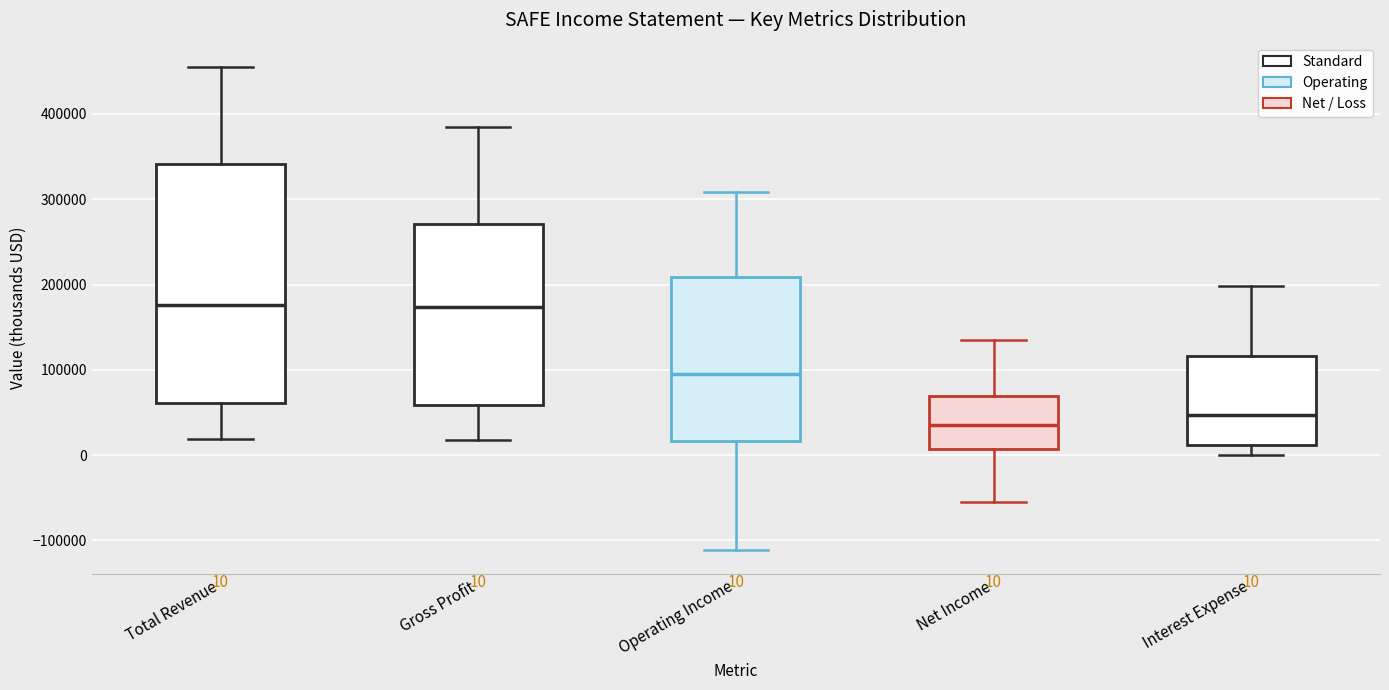

Comparing the boxes themselves (not the whiskers), which one is the tallest?

Total Revenue